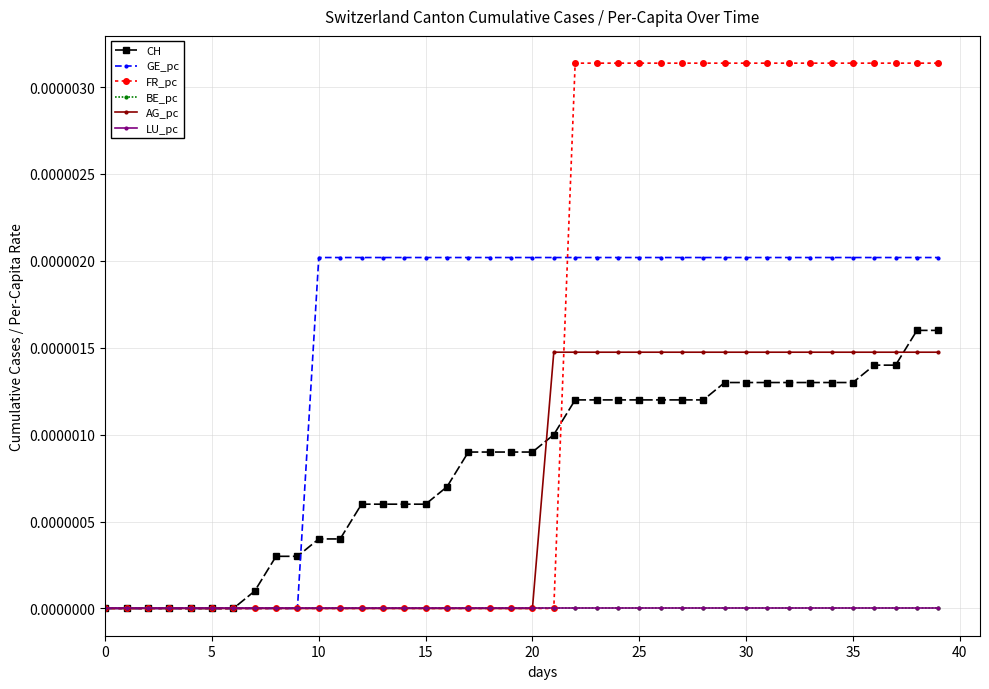

Which label corresponds to the largest value in the chart?

22